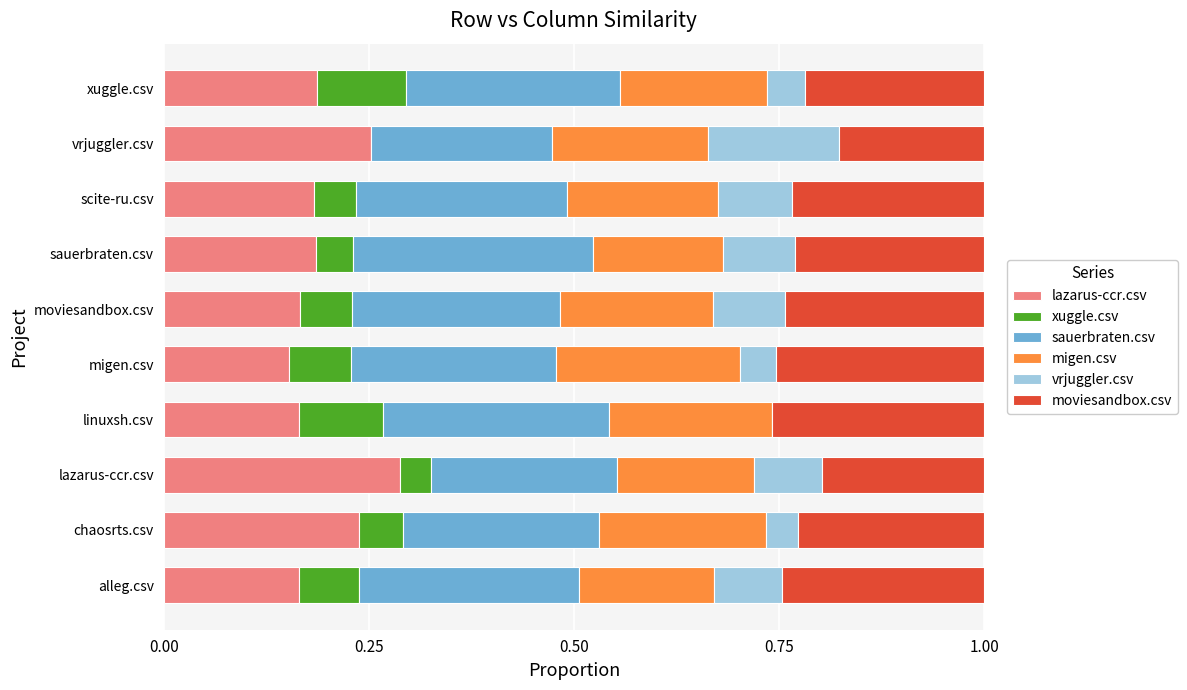

How many categories are shown in the chart?

10